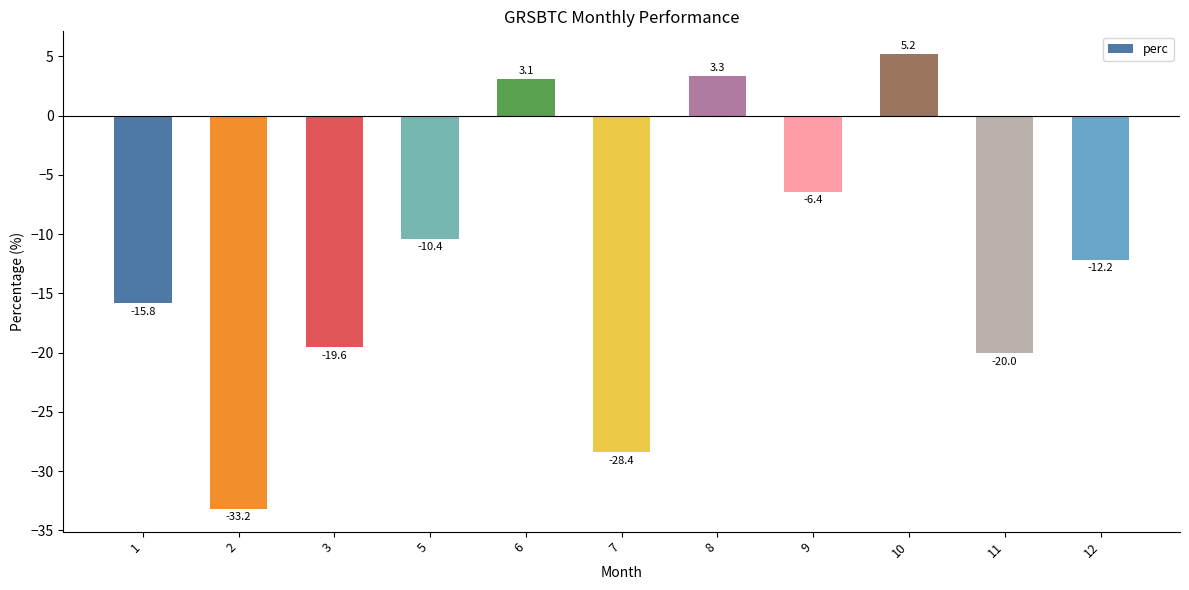

Count the number of categories in the chart.

11